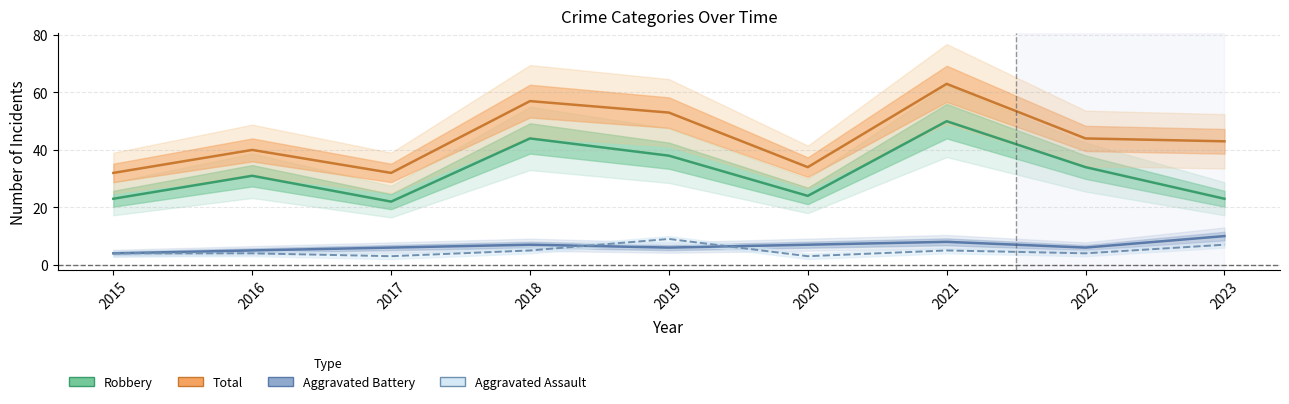

The Aggravated Battery series shows 2 at 2021. True or false?

False